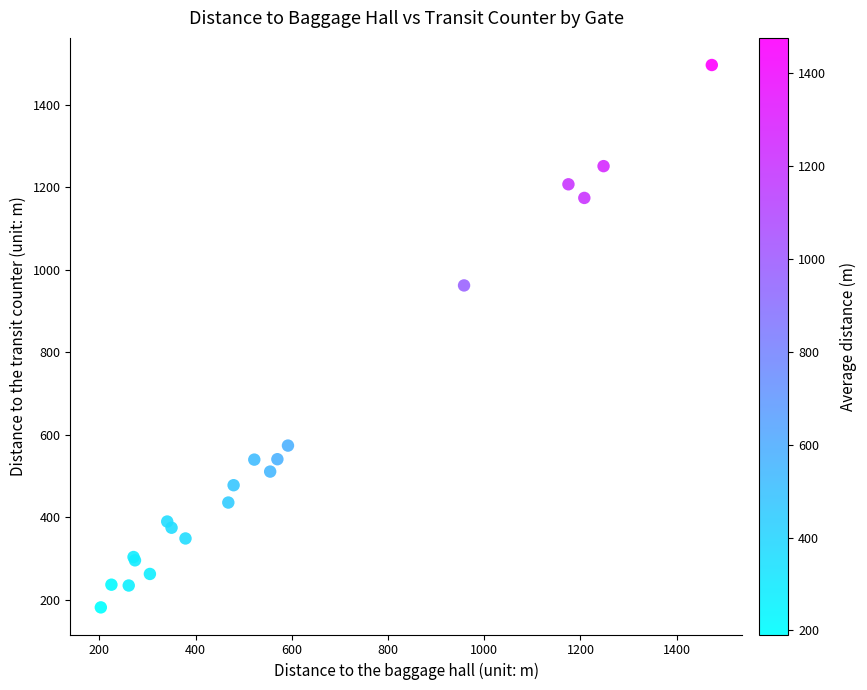

What Y value in the scatter plot is closest to 839?

962